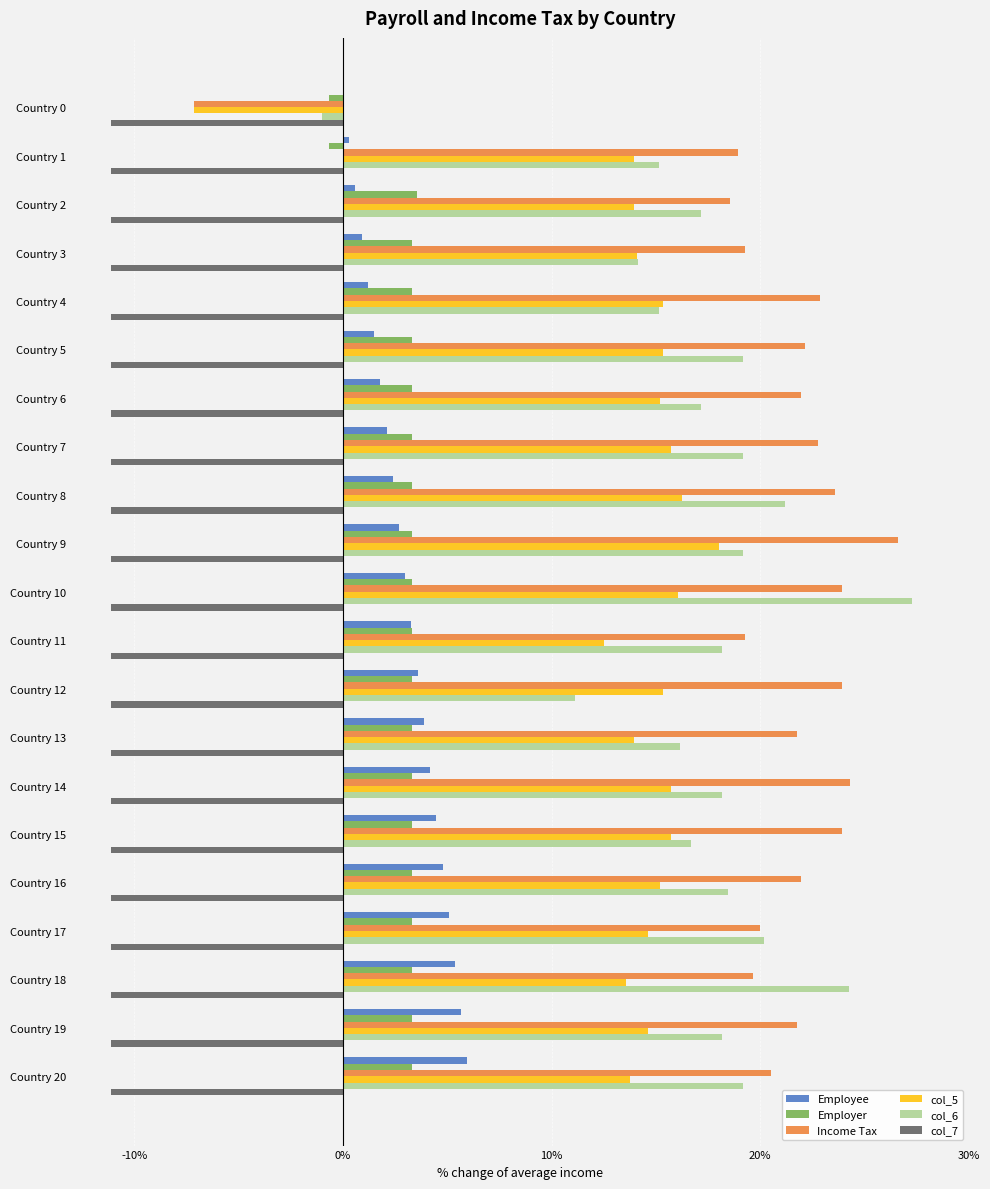

What are all the series names shown in the legend?

Employee, Employer, Income Tax, col_5, col_6, col_7